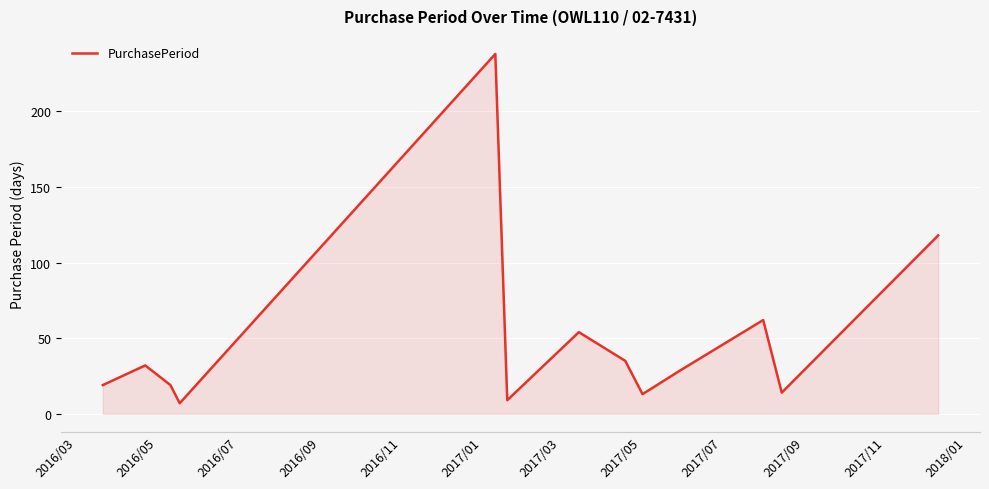

What is the minimum value shown in the chart?

7